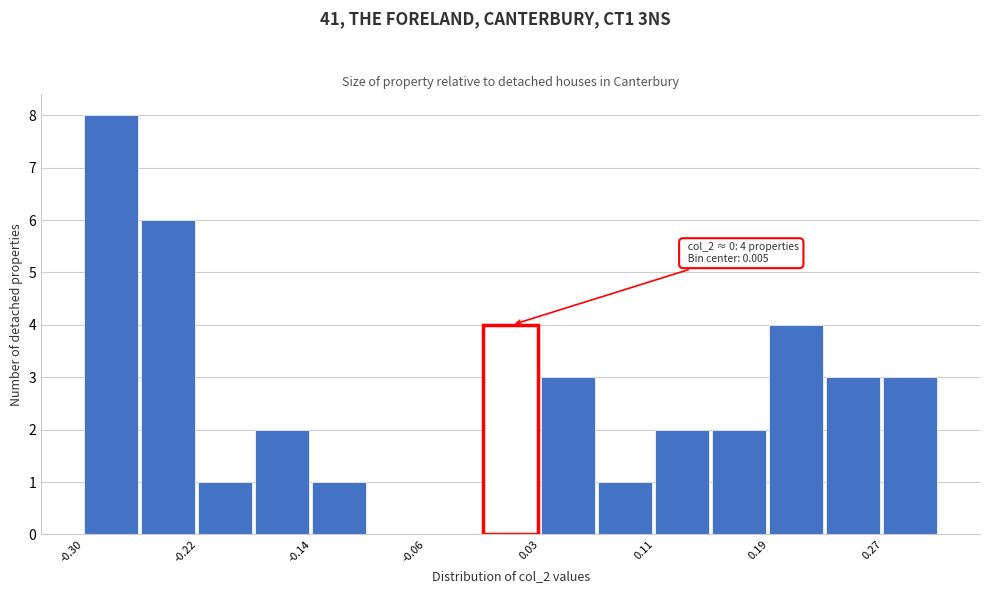

Which range on the x-axis has the tallest bar?

-0.30 to -0.26